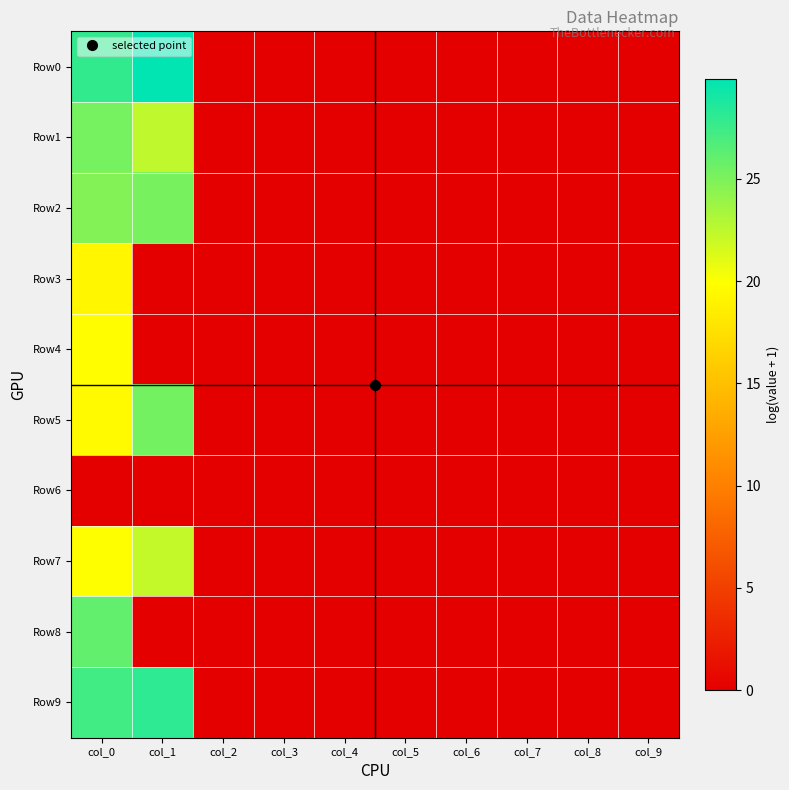

Which series has the largest range (max minus min)?

Row0